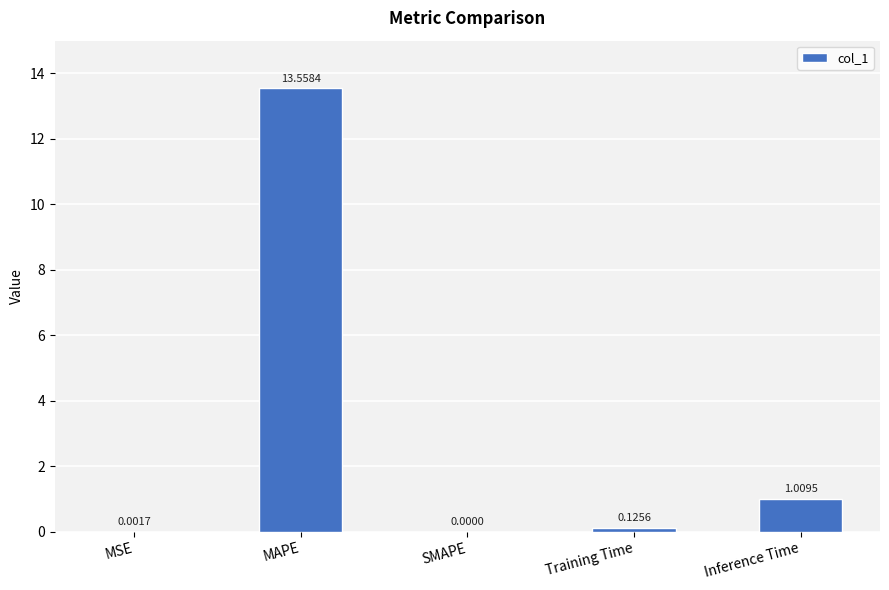

What is the sum of all values?

14.7